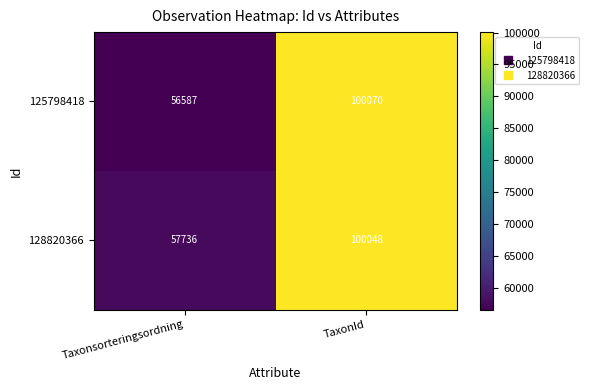

Which category has the lowest value in the 125798418 series?

Taxonsorteringsordning